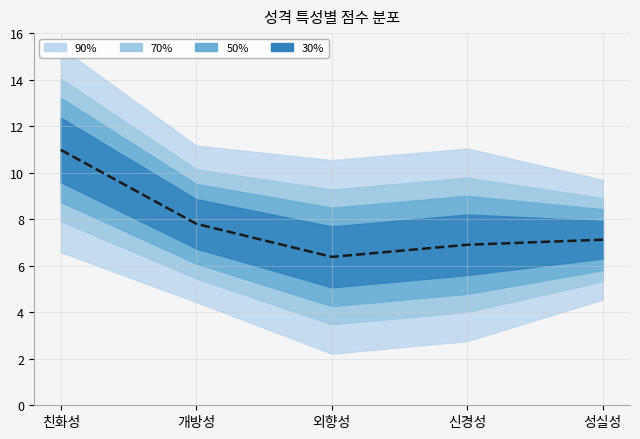

Where does the data first go above 7?

친화성